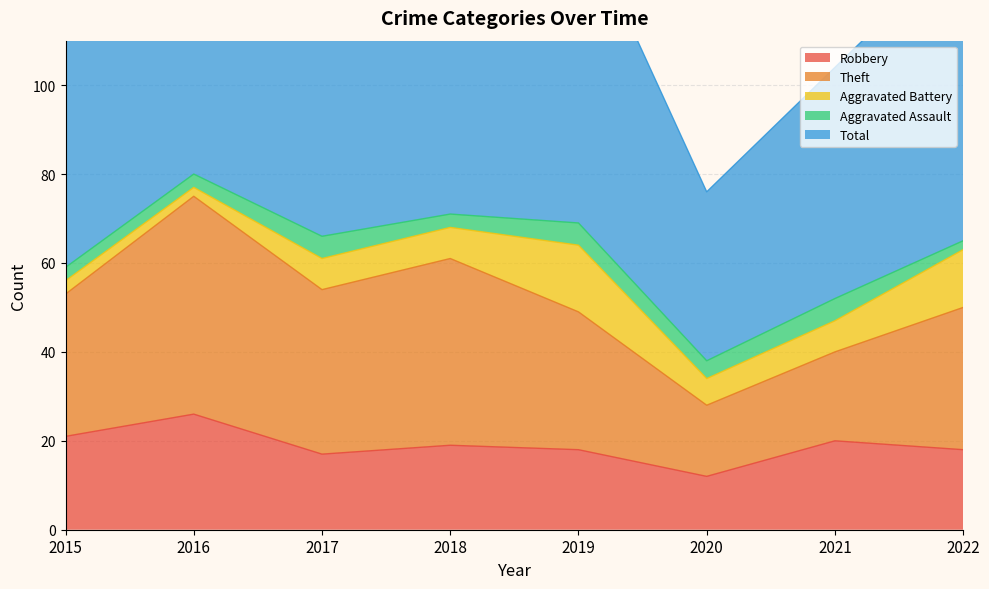

At which label is Robbery closest to 19?

2018